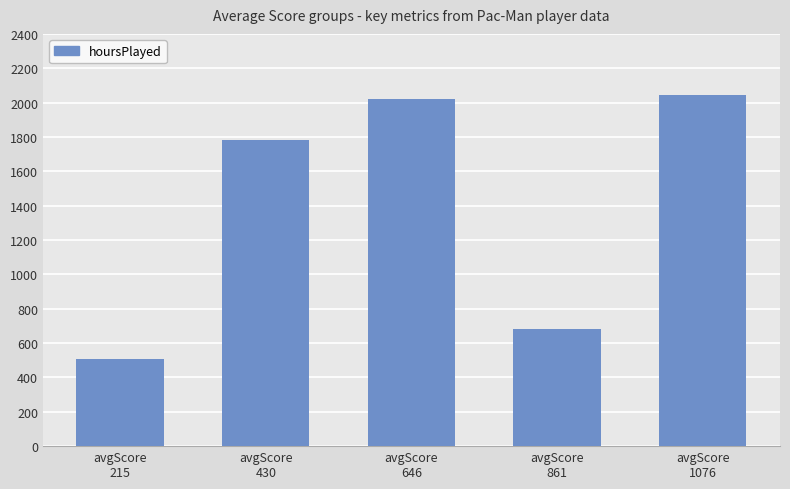

Rank the categories by value from lowest to highest.

avgScore
215, avgScore
861, avgScore
430, avgScore
646, avgScore
1076